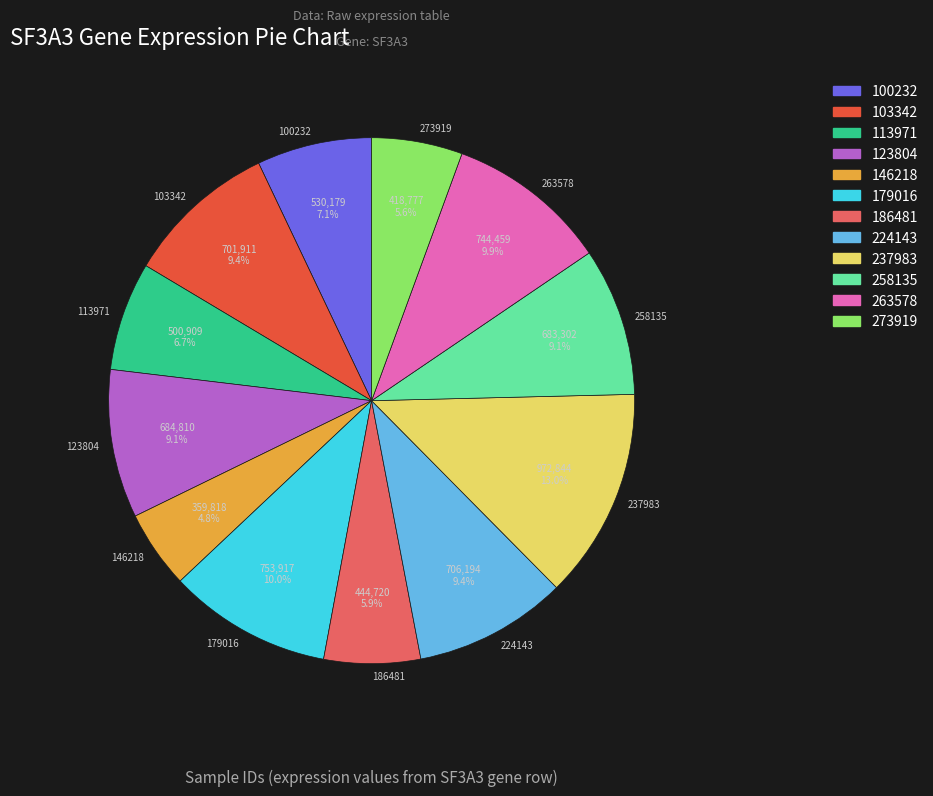

Count the number of slices in the pie.

12